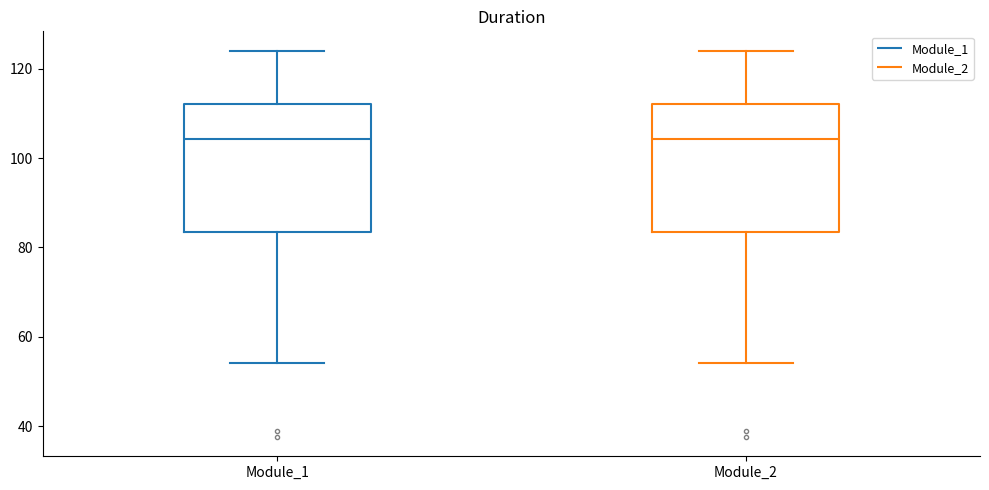

Reading left to right, read every box against the y-axis: the position of its median line, the range the box covers, and the ends of its whiskers. The values are not printed on the chart, so give them approximately, as read against the axis.

Module_1: median 104, box 84 to 112, whiskers 54 to 124
Module_2: median 104, box 84 to 112, whiskers 54 to 124